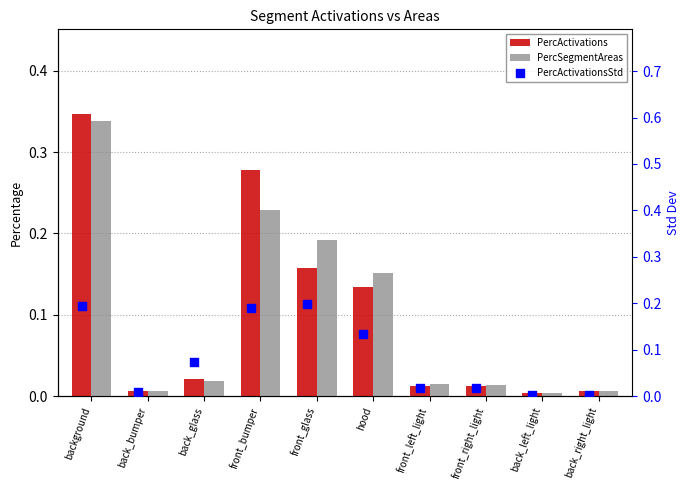

Which series has the largest Y range (max minus min)?

PercActivations